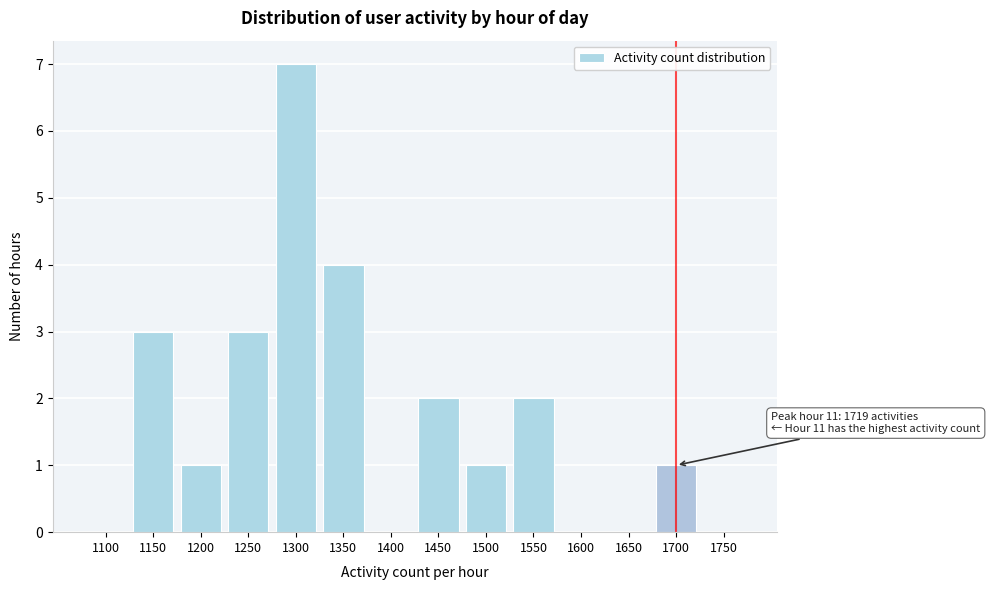

Reading left to right, extract all data points from this chart.

1100=0	1150=3	1200=1	1250=3	1300=7	1350=4	1400=0	1450=2	1500=1	1550=2	1600=0	1650=0	1700=1	1750=0